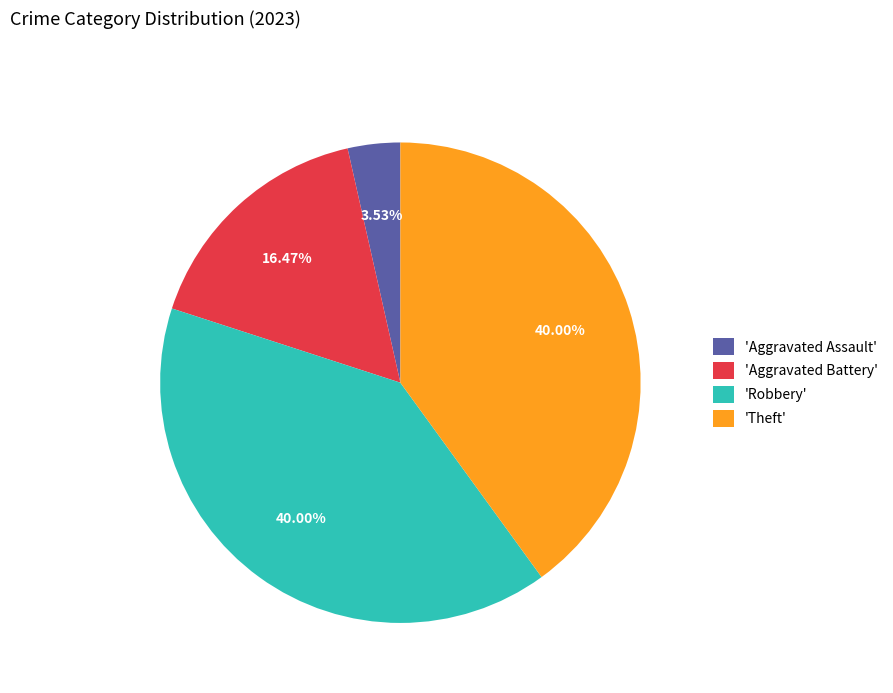

Is there any slice that represents more than half of the pie?

No